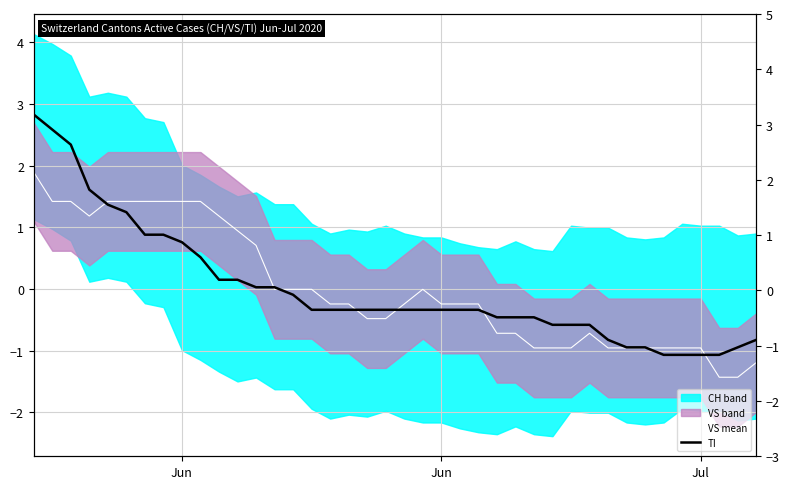

Rank the series by their maximum value, from highest to lowest.

TI, VS mean